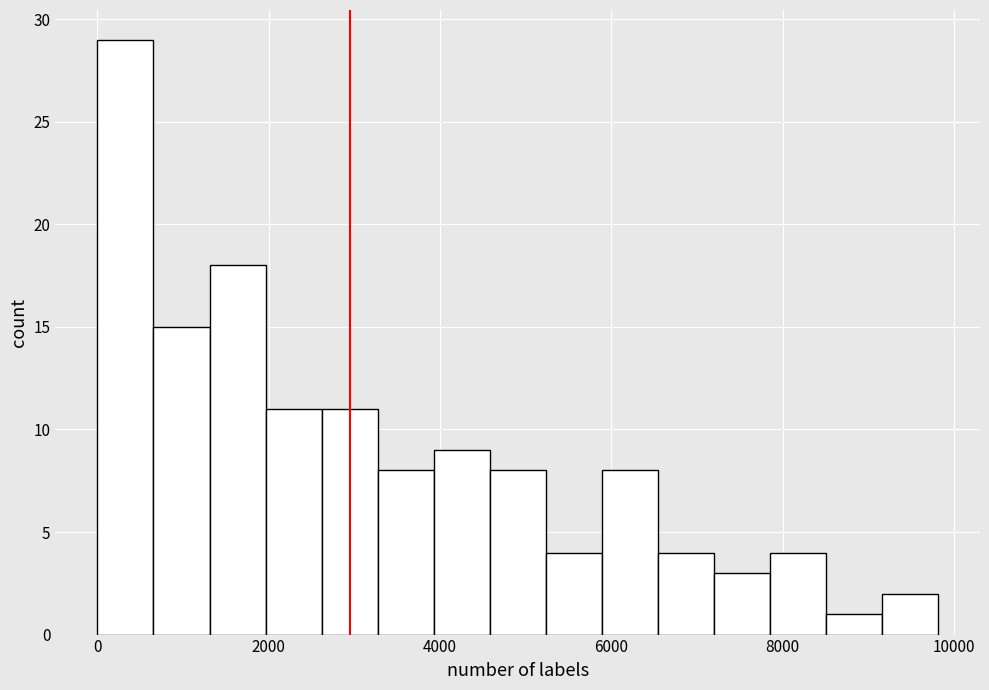

Read against the x-axis, roughly where is the centre of the tallest bar?

400